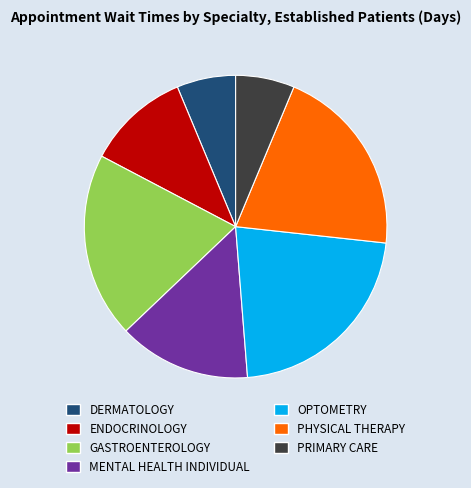

Combined, do PRIMARY CARE and GASTROENTEROLOGY account for over 50%?

No